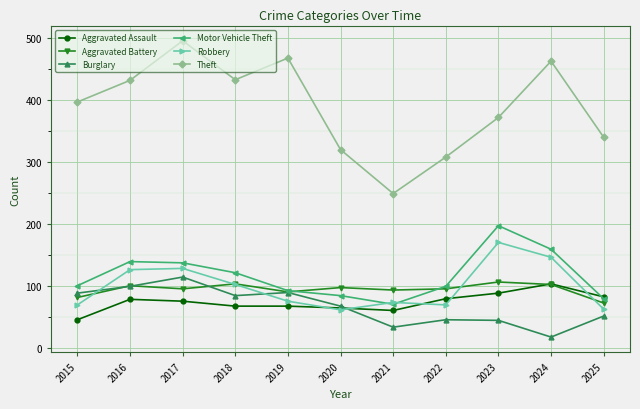

What is the difference between the highest and lowest values at 2015?

352